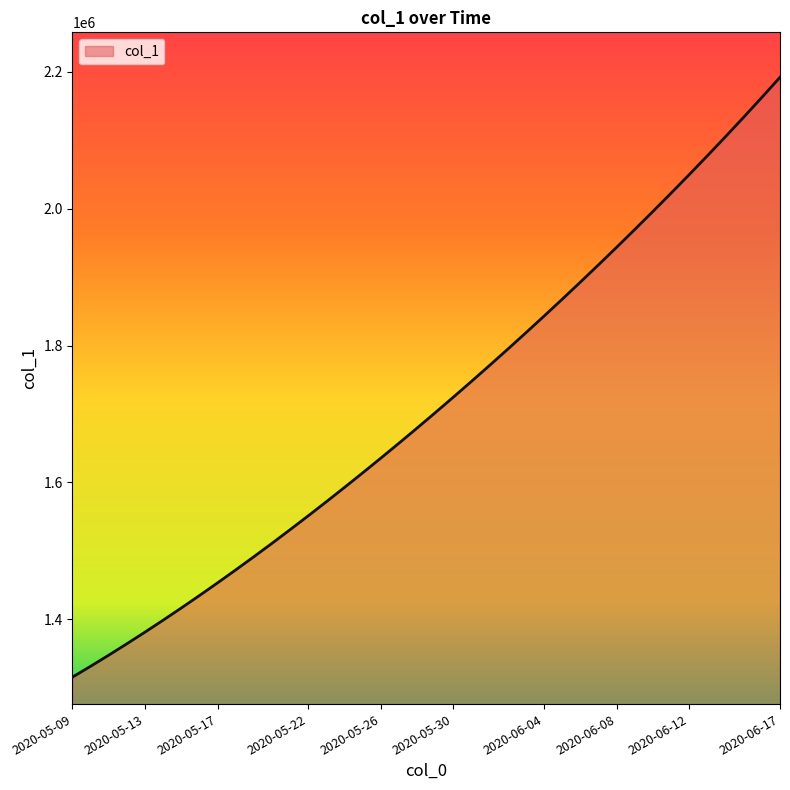

What is the difference between the maximum and minimum values?

877092.8